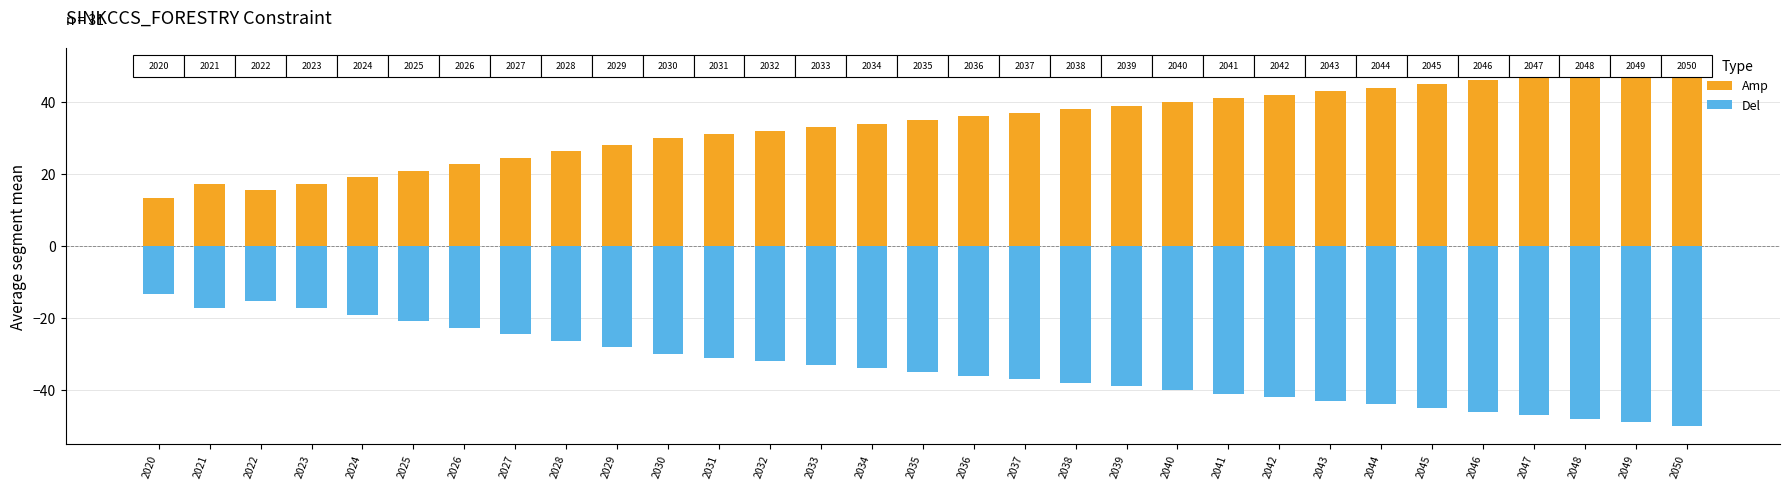

Where is Amp nearest to the value 31?

2031